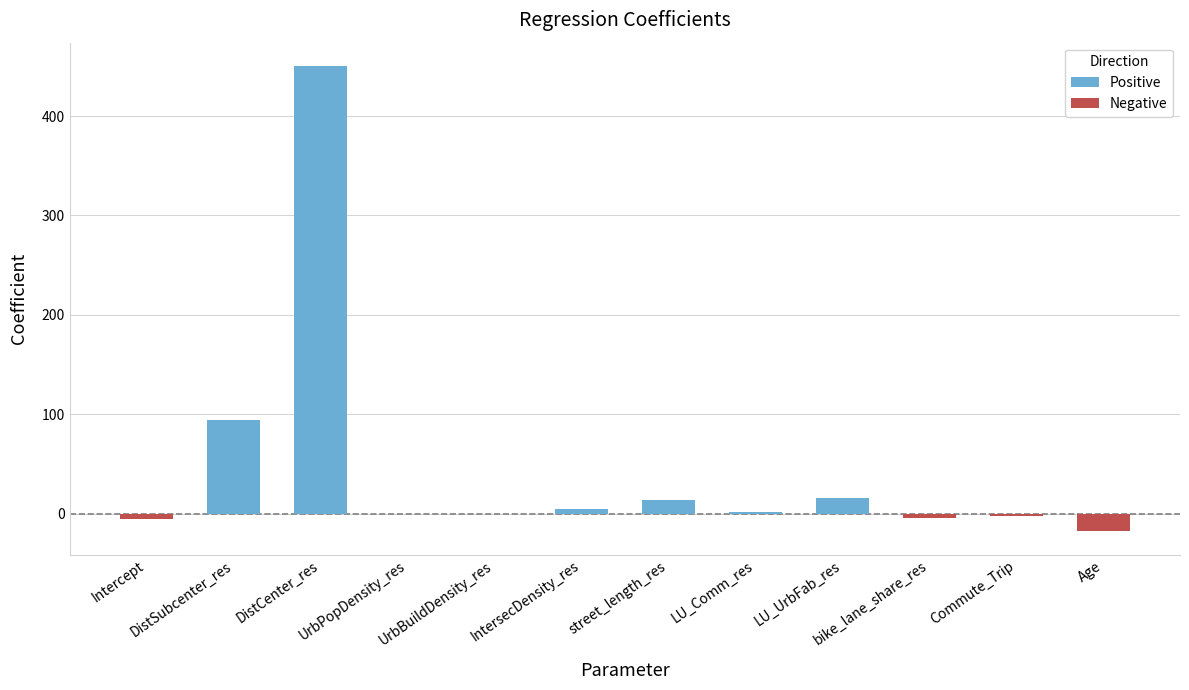

Which category has the highest value across all series?

DistCenter_res